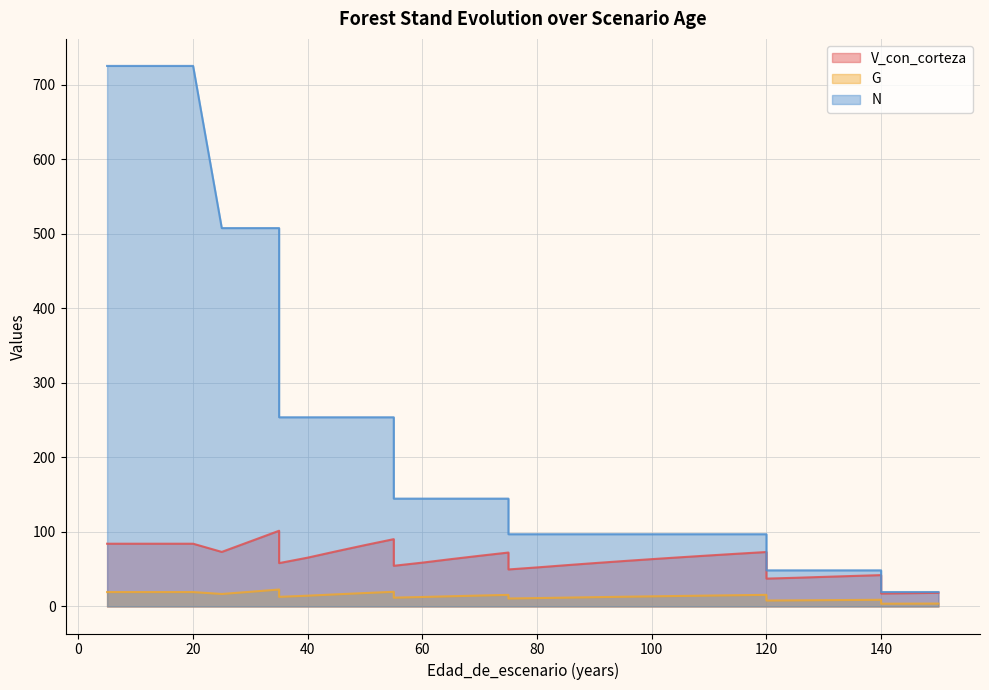

What is the sum of the N values at 35 and 70?

398.4